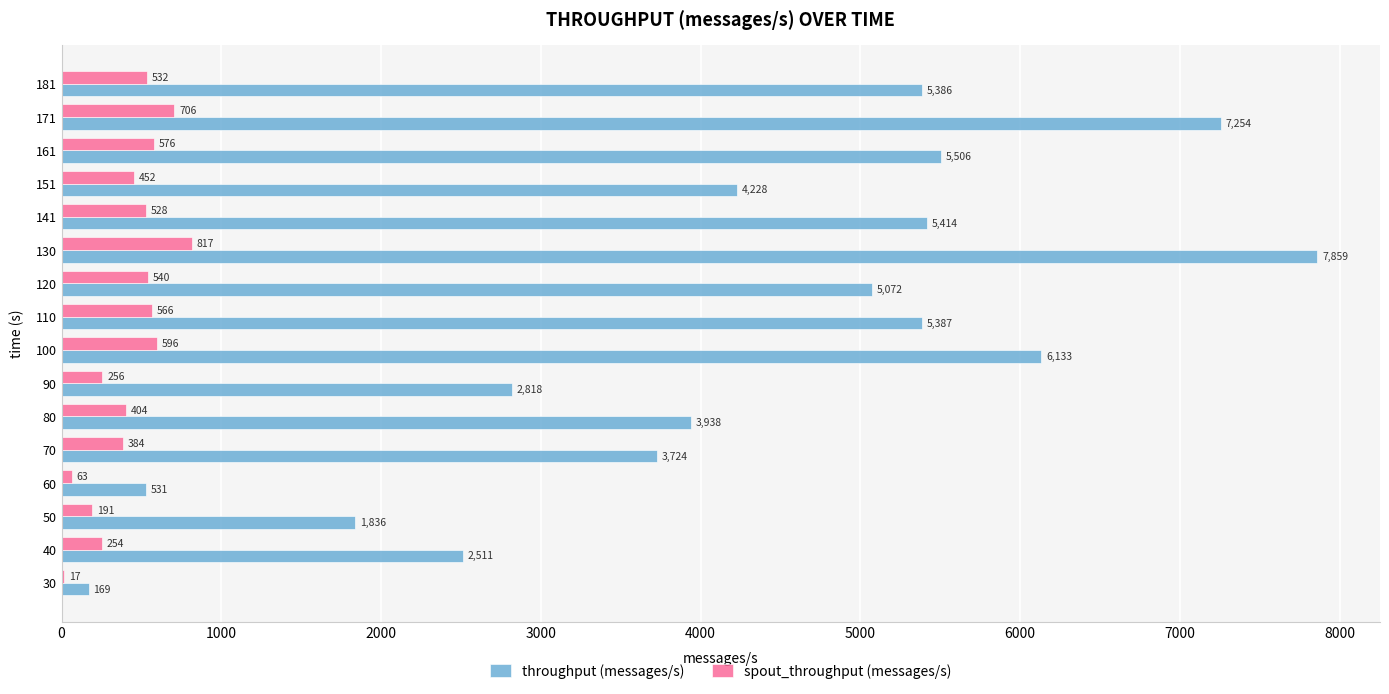

What is the sum of all spout_throughput (messages/s) values?

6882